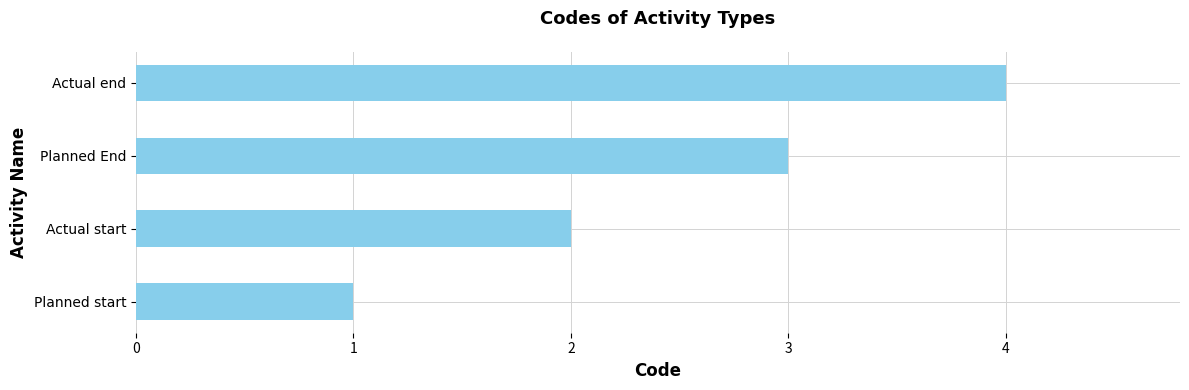

The value at Planned start is 0. True or false?

False